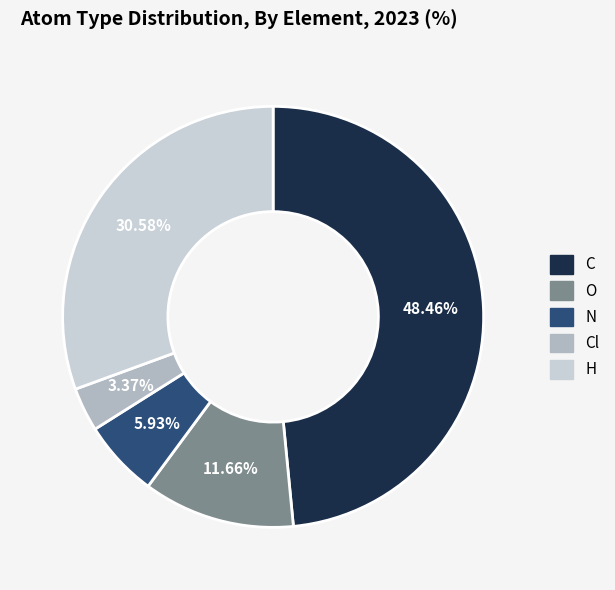

Rank the categories by value from highest to lowest.

C, H, O, N, Cl